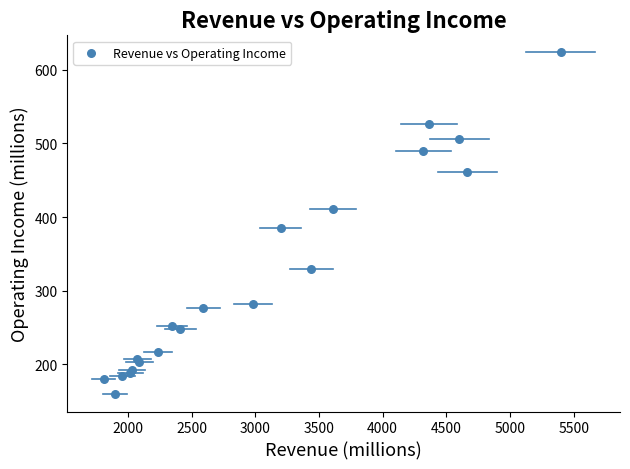

What Y value in the scatter plot is closest to 391?

385.5